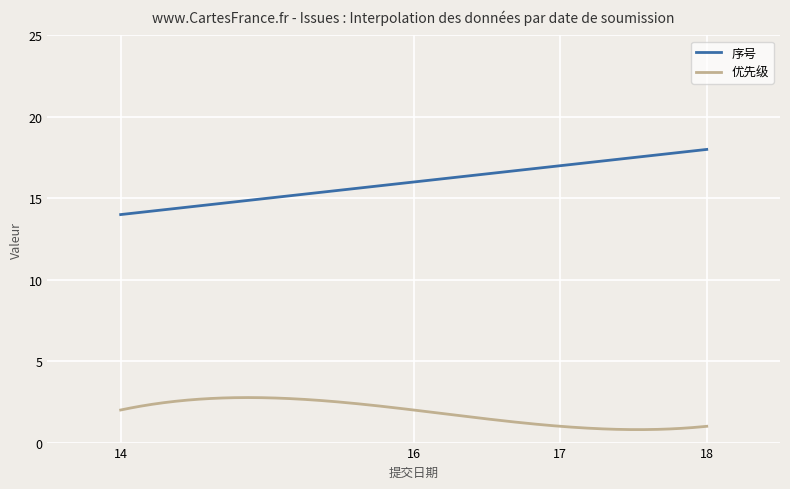

What is the highest value of the 序号 series?

18.0